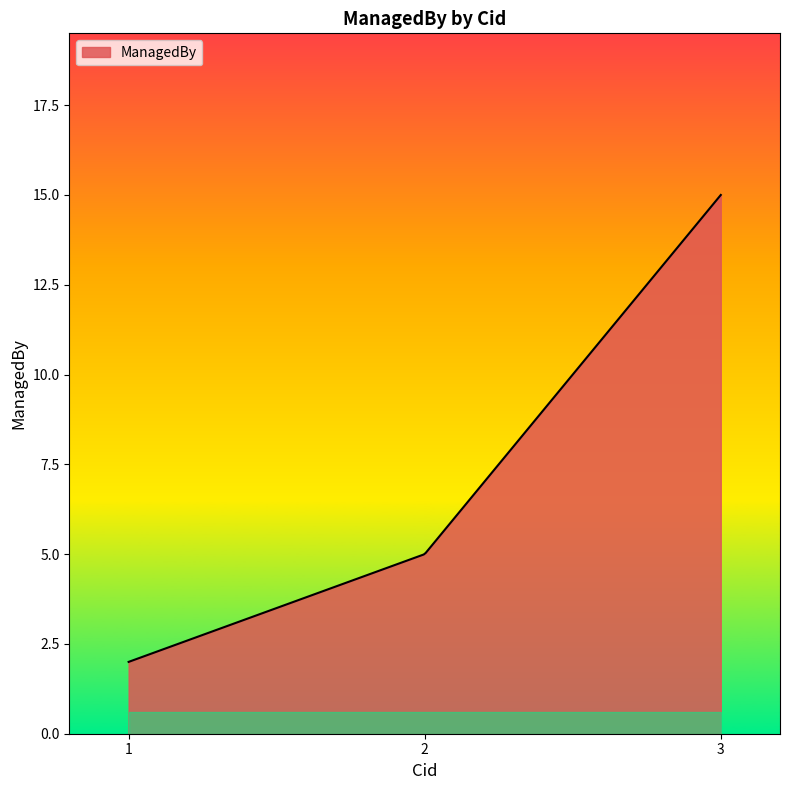

What is the greatest value displayed?

15.0